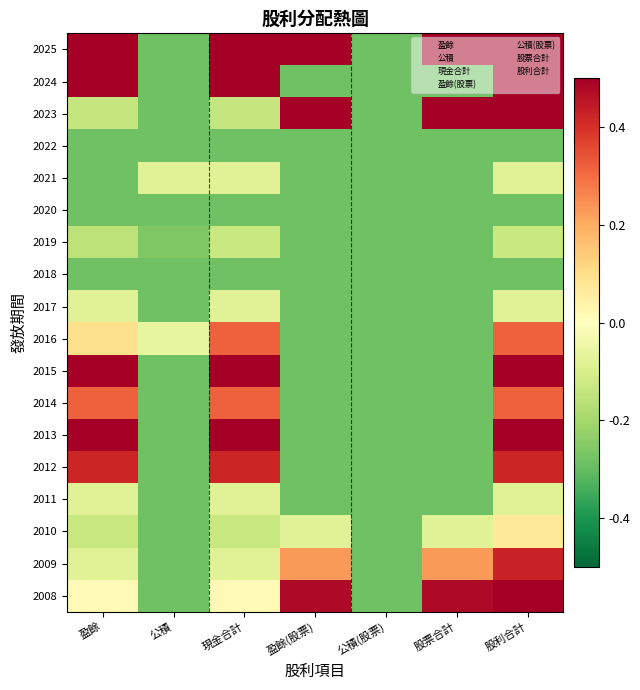

How many series are shown in this chart?

18